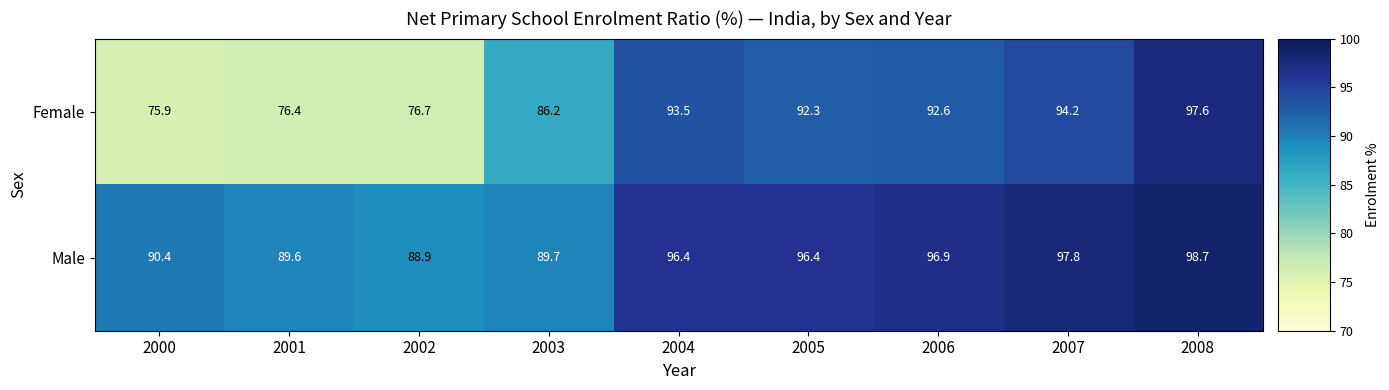

Which series has the largest total across all categories?

Male